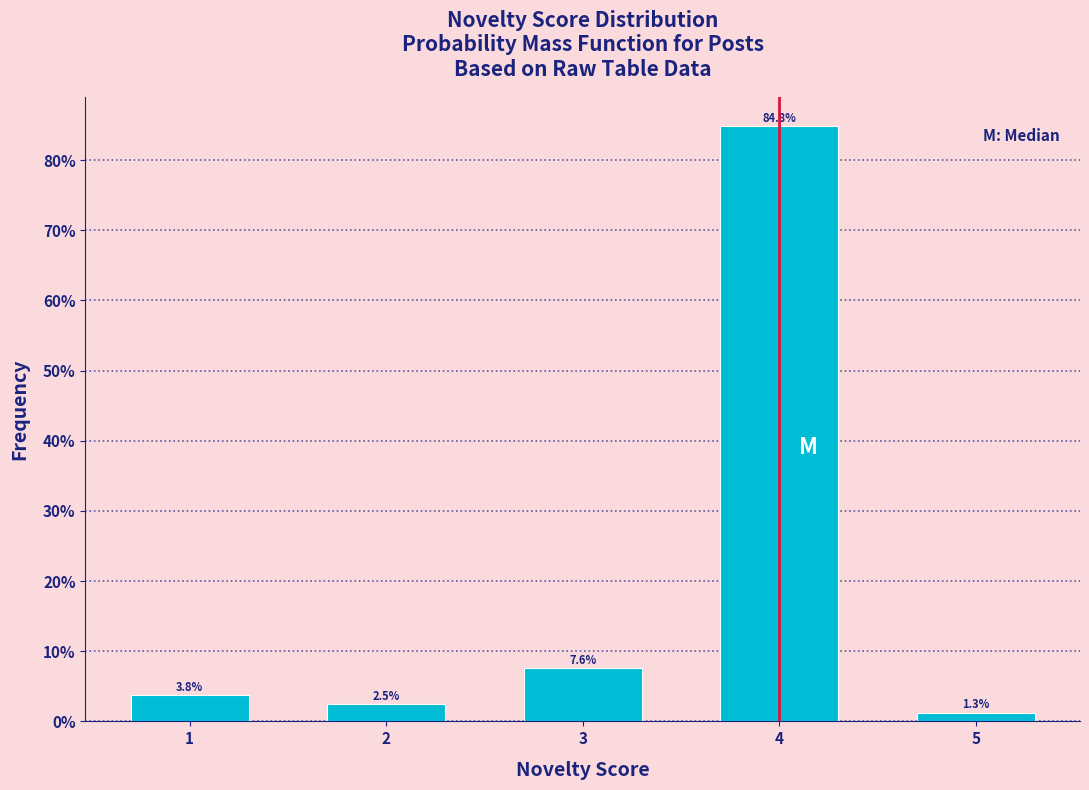

Reading left to right, extract all data points from this chart.

1=3.8	2=2.5	3=7.6	4=84.8	5=1.3